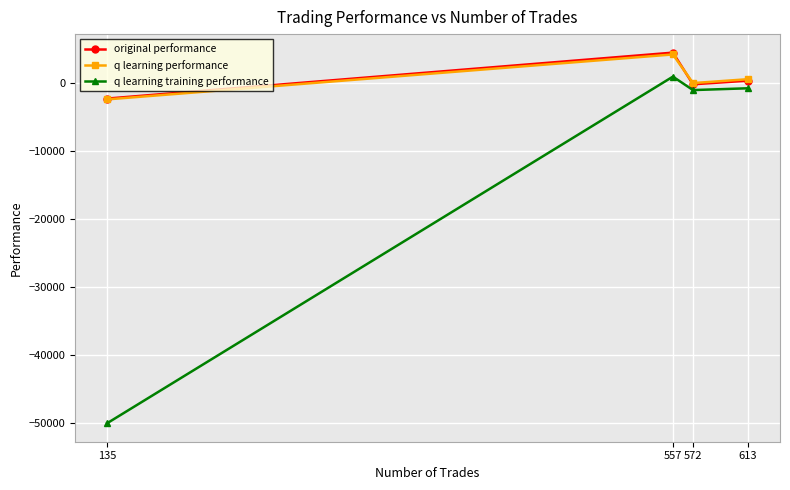

At which category is the sum across all series the highest?

557